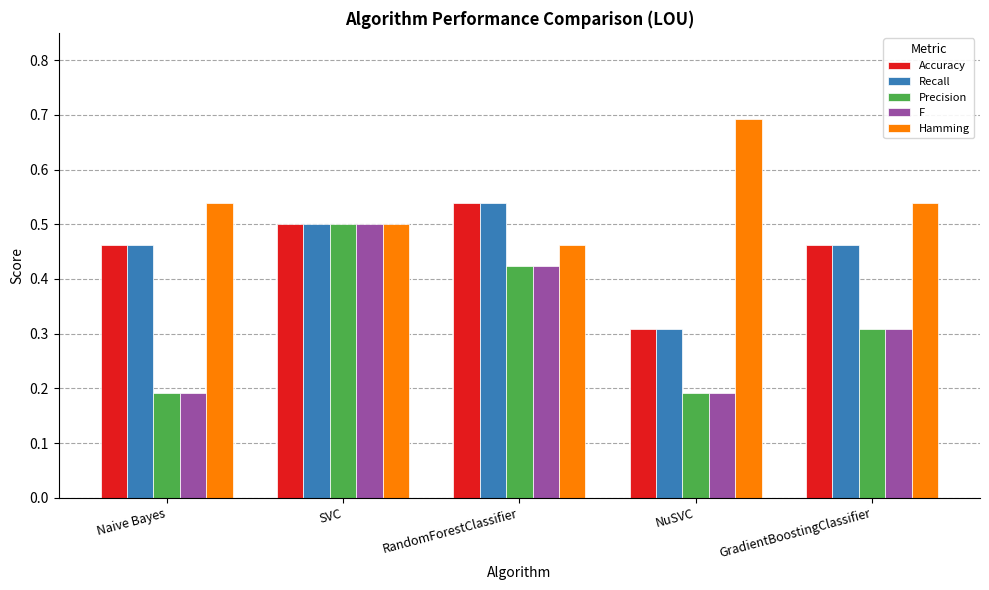

What is the difference between the maximum and second lowest values in the Recall series?

0.1